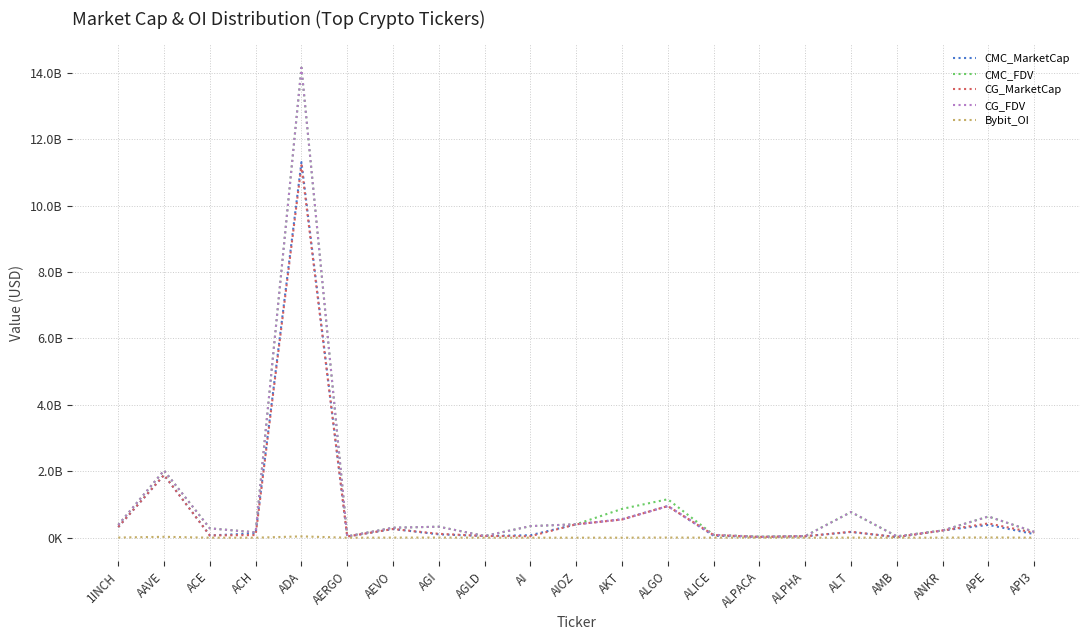

List the labels in order of CMC_MarketCap value, smallest first.

AMB, ALPACA, AERGO, ALPHA, AGLD, ALICE, ACE, AI, AGI, API3, ACH, ALT, ANKR, AEVO, 1INCH, APE, AIOZ, AKT, ALGO, AAVE, ADA